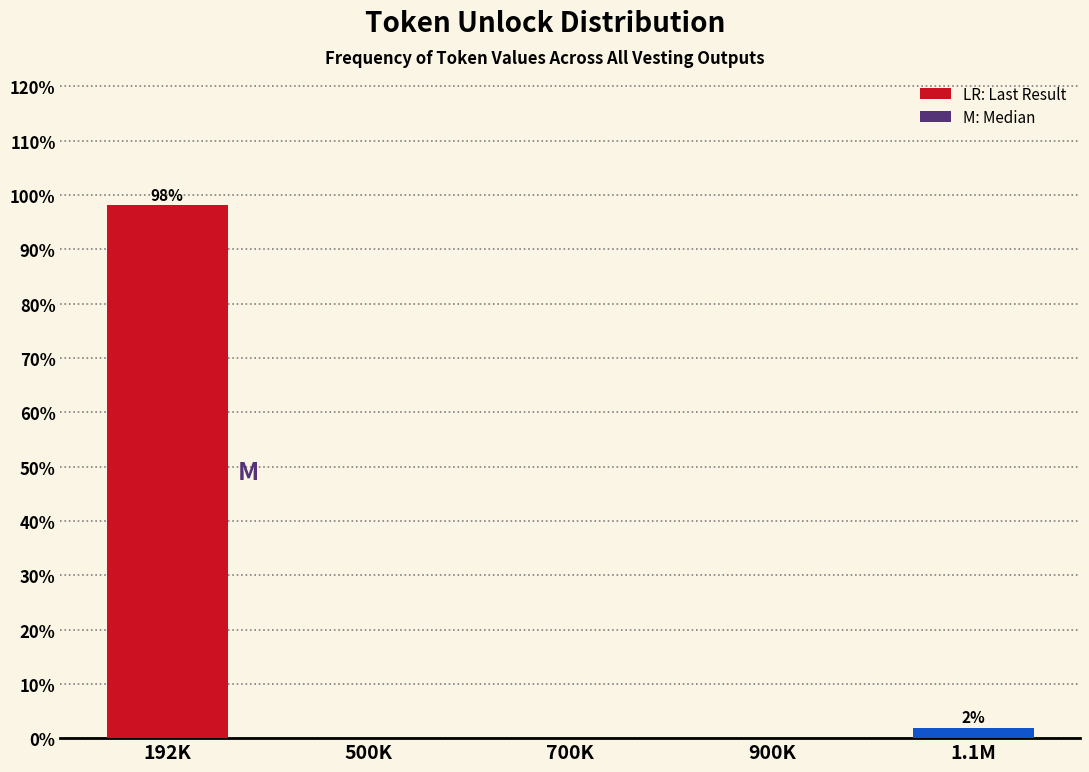

Reading right to left, transcribe all the data shown in this chart.

1.1M=1.9	900K=0.0	700K=0.0	500K=0.0	192K=98.1